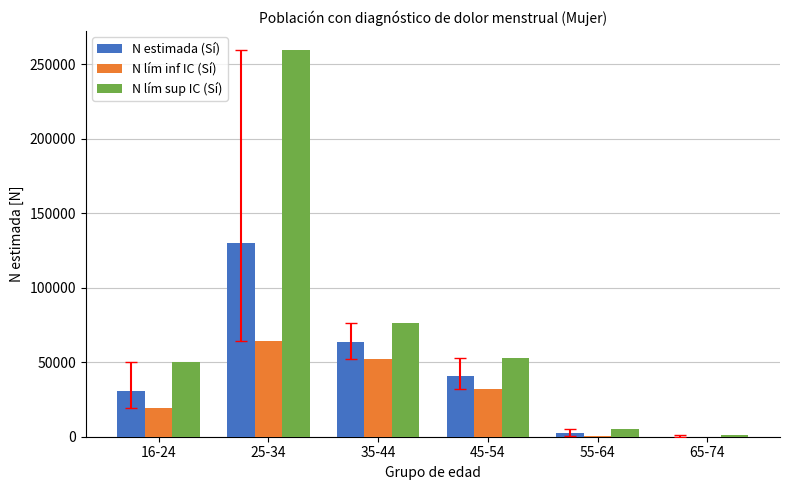

How many categories are shown in the chart?

6